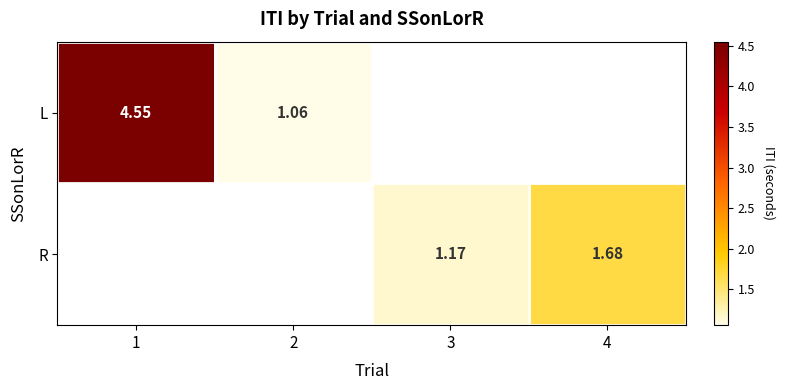

Which series changed the most between 1 and 2?

L